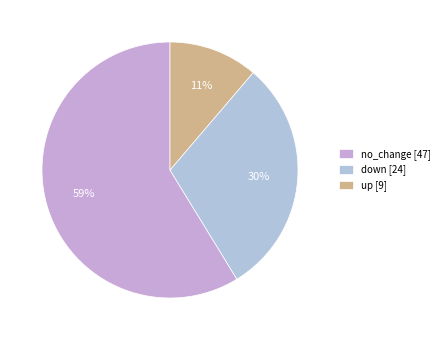

Does down represent more than half of the total?

No